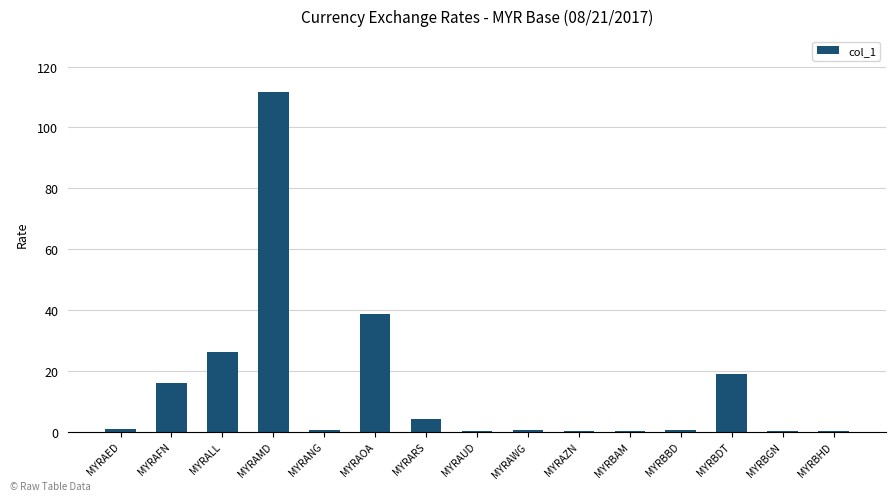

True or false: the data shows 0.1 at MYRBHD.

True